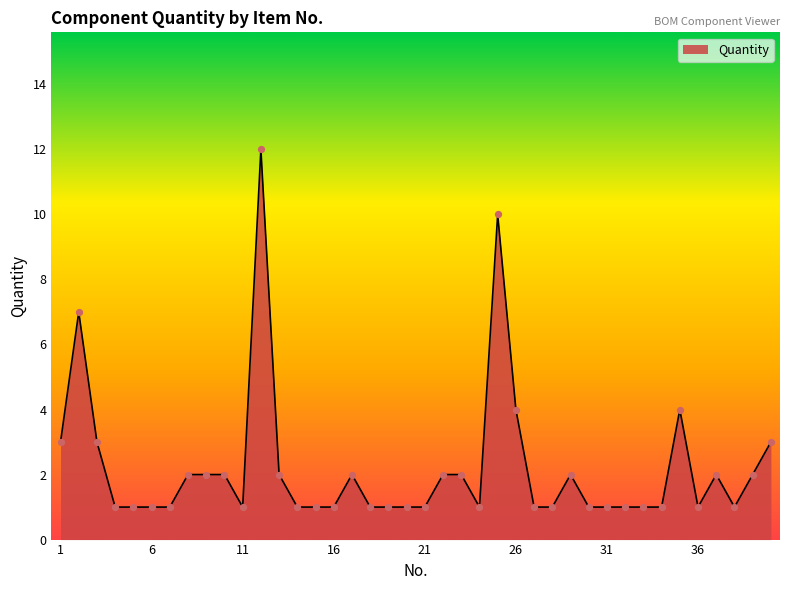

What is the difference between the maximum and minimum values?

11